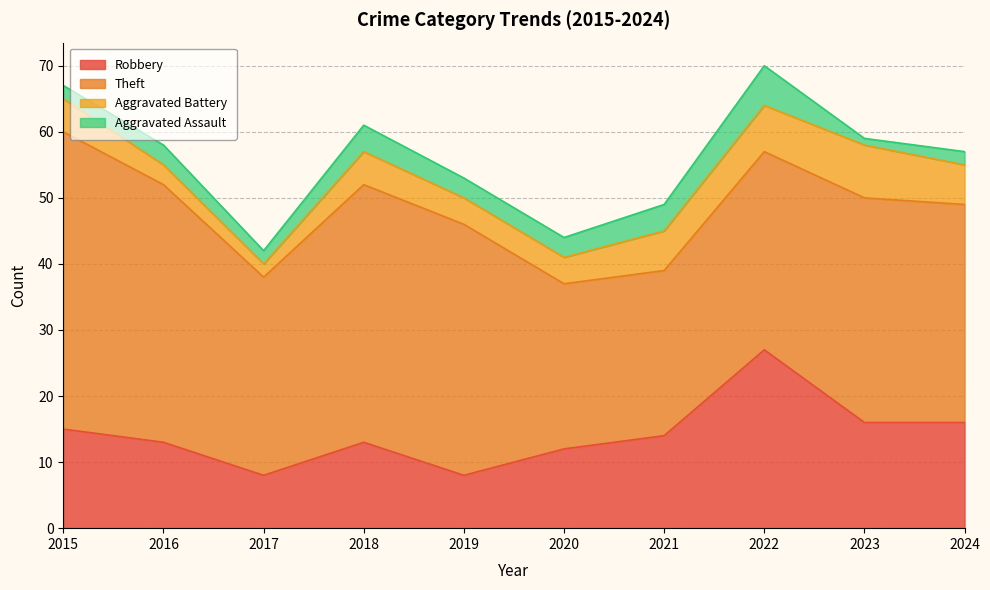

Between 2018 and 2016, which is larger?

2018